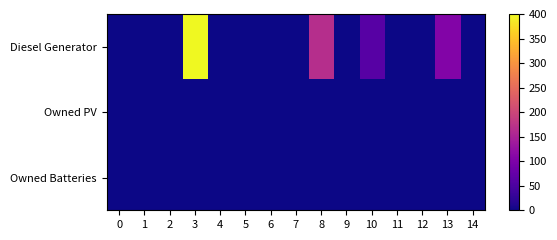

Reading right to left, what are all the values shown in this chart?

Diesel Generator: 14=0	13=105	12=0	11=0	10=61	9=0	8=166	7=0	6=0	5=0	4=0	3=400	2=0	1=0	0=0
Owned PV: 14=0	13=0	12=0	11=0	10=0	9=0	8=0	7=0	6=0	5=0	4=0	3=0	2=0	1=0	0=0
Owned Batteries: 14=0	13=0	12=0	11=0	10=0	9=0	8=0	7=0	6=0	5=0	4=0	3=0	2=0	1=0	0=0